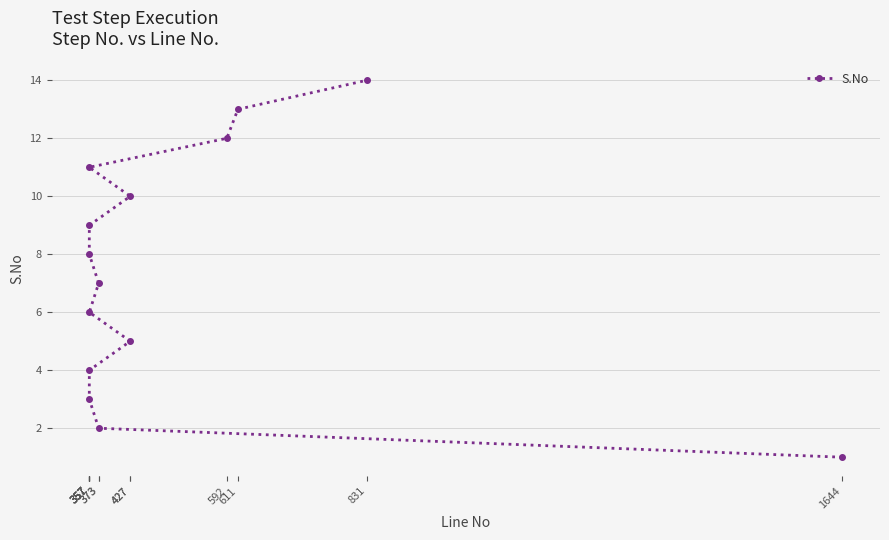

At which category does the chart reach its peak across all series?

831